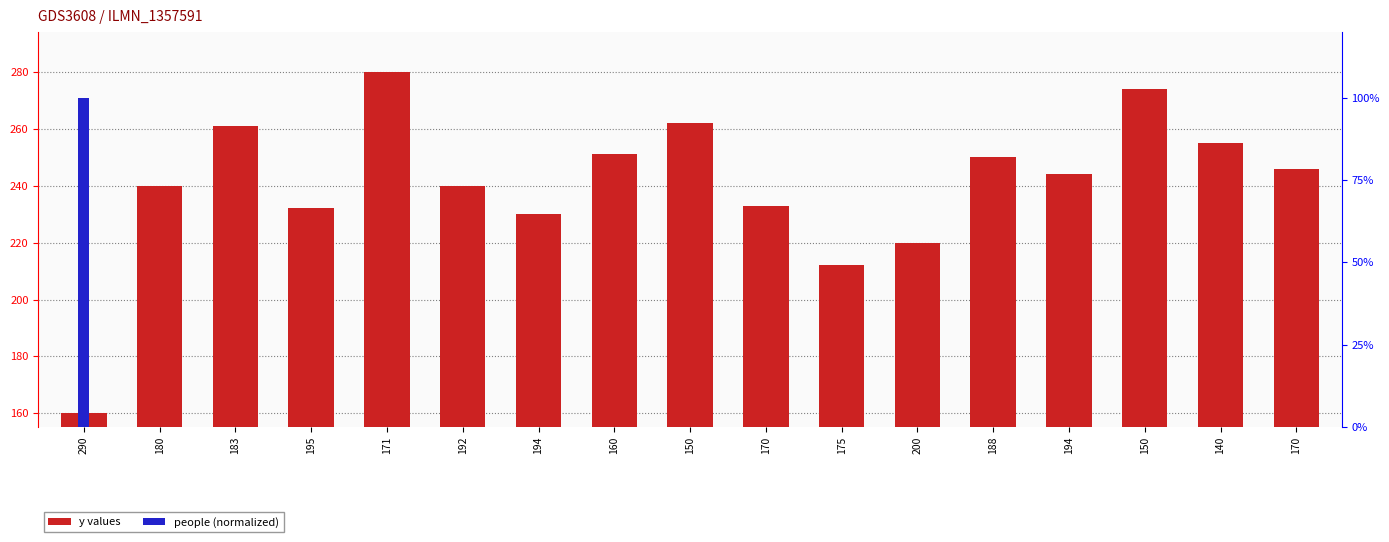

What is the difference between the maximum and minimum values in the people (normalized) series?

100